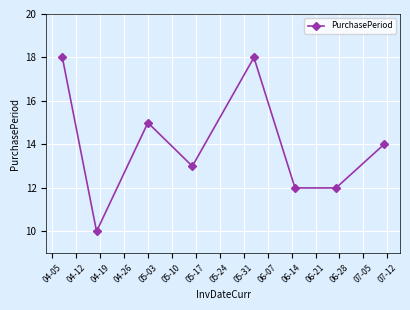

How many values are between 12 and 18?

7